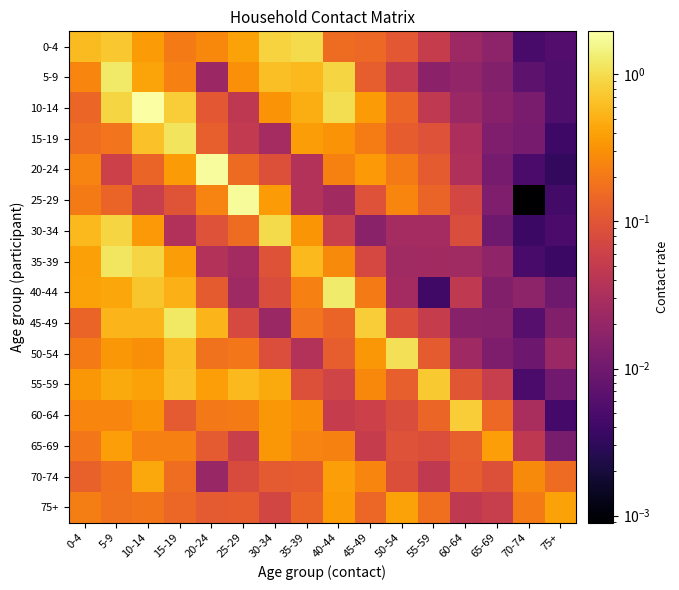

Reading left to right, extract all data points from this chart.

0-4: 0-4=0.6	5-9=0.7	10-14=0.4	15-19=0.2	20-24=0.3	25-29=0.4	30-34=0.9	35-39=1.0	40-44=0.2	45-49=0.1	50-54=0.1	55-59=0.1	60-64=0.0	65-69=0.0	70-74=0.0	75+=0.0
5-9: 0-4=0.2	5-9=1.2	10-14=0.4	15-19=0.2	20-24=0.0	25-29=0.3	30-34=0.6	35-39=0.6	40-44=0.9	45-49=0.1	50-54=0.0	55-59=0.0	60-64=0.0	65-69=0.0	70-74=0.0	75+=0.0
10-14: 0-4=0.1	5-9=0.9	10-14=2.0	15-19=0.8	20-24=0.1	25-29=0.0	30-34=0.3	35-39=0.5	40-44=1.0	45-49=0.4	50-54=0.1	55-59=0.0	60-64=0.0	65-69=0.0	70-74=0.0	75+=0.0
15-19: 0-4=0.2	5-9=0.2	10-14=0.7	15-19=1.1	20-24=0.1	25-29=0.0	30-34=0.0	35-39=0.4	40-44=0.3	45-49=0.2	50-54=0.1	55-59=0.1	60-64=0.0	65-69=0.0	70-74=0.0	75+=0.0
20-24: 0-4=0.2	5-9=0.1	10-14=0.1	15-19=0.4	20-24=1.8	25-29=0.2	30-34=0.1	35-39=0.0	40-44=0.2	45-49=0.3	50-54=0.2	55-59=0.1	60-64=0.0	65-69=0.0	70-74=0.0	75+=0.0
25-29: 0-4=0.2	5-9=0.1	10-14=0.1	15-19=0.1	20-24=0.2	25-29=1.8	30-34=0.4	35-39=0.0	40-44=0.0	45-49=0.1	50-54=0.3	55-59=0.1	60-64=0.1	65-69=0.0	70-74=0.0	75+=0.0
30-34: 0-4=0.6	5-9=0.9	10-14=0.3	15-19=0.0	20-24=0.1	25-29=0.2	30-34=1.0	35-39=0.3	40-44=0.1	45-49=0.0	50-54=0.0	55-59=0.0	60-64=0.1	65-69=0.0	70-74=0.0	75+=0.0
35-39: 0-4=0.4	5-9=1.2	10-14=0.9	15-19=0.4	20-24=0.0	25-29=0.0	30-34=0.1	35-39=0.6	40-44=0.3	45-49=0.1	50-54=0.0	55-59=0.0	60-64=0.0	65-69=0.0	70-74=0.0	75+=0.0
40-44: 0-4=0.4	5-9=0.4	10-14=0.7	15-19=0.5	20-24=0.1	25-29=0.0	30-34=0.1	35-39=0.2	40-44=1.3	45-49=0.2	50-54=0.0	55-59=0.0	60-64=0.0	65-69=0.0	70-74=0.0	75+=0.0
45-49: 0-4=0.1	5-9=0.5	10-14=0.5	15-19=1.2	20-24=0.5	25-29=0.1	30-34=0.0	35-39=0.2	40-44=0.1	45-49=0.8	50-54=0.1	55-59=0.1	60-64=0.0	65-69=0.0	70-74=0.0	75+=0.0
50-54: 0-4=0.2	5-9=0.3	10-14=0.3	15-19=0.6	20-24=0.2	25-29=0.2	30-34=0.1	35-39=0.0	40-44=0.1	45-49=0.3	50-54=1.0	55-59=0.1	60-64=0.0	65-69=0.0	70-74=0.0	75+=0.0
55-59: 0-4=0.3	5-9=0.5	10-14=0.4	15-19=0.7	20-24=0.4	25-29=0.6	30-34=0.5	35-39=0.1	40-44=0.1	45-49=0.3	50-54=0.1	55-59=0.7	60-64=0.1	65-69=0.1	70-74=0.0	75+=0.0
60-64: 0-4=0.2	5-9=0.2	10-14=0.3	15-19=0.1	20-24=0.2	25-29=0.2	30-34=0.3	35-39=0.3	40-44=0.1	45-49=0.1	50-54=0.1	55-59=0.1	60-64=0.8	65-69=0.1	70-74=0.0	75+=0.0
65-69: 0-4=0.2	5-9=0.4	10-14=0.2	15-19=0.2	20-24=0.1	25-29=0.1	30-34=0.3	35-39=0.2	40-44=0.2	45-49=0.1	50-54=0.1	55-59=0.1	60-64=0.1	65-69=0.4	70-74=0.0	75+=0.0
70-74: 0-4=0.1	5-9=0.2	10-14=0.4	15-19=0.2	20-24=0.0	25-29=0.1	30-34=0.1	35-39=0.1	40-44=0.4	45-49=0.3	50-54=0.1	55-59=0.0	60-64=0.1	65-69=0.1	70-74=0.3	75+=0.2
75+: 0-4=0.2	5-9=0.2	10-14=0.2	15-19=0.1	20-24=0.1	25-29=0.1	30-34=0.1	35-39=0.1	40-44=0.4	45-49=0.1	50-54=0.4	55-59=0.2	60-64=0.0	65-69=0.1	70-74=0.2	75+=0.4